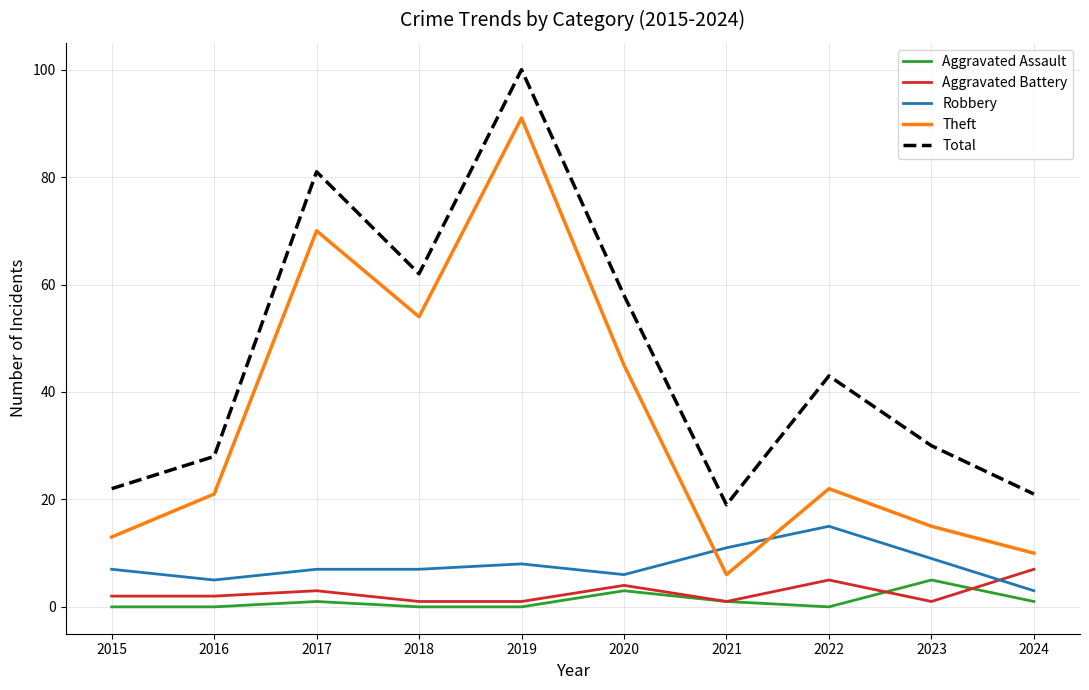

Which series has the widest spread of values?

Theft